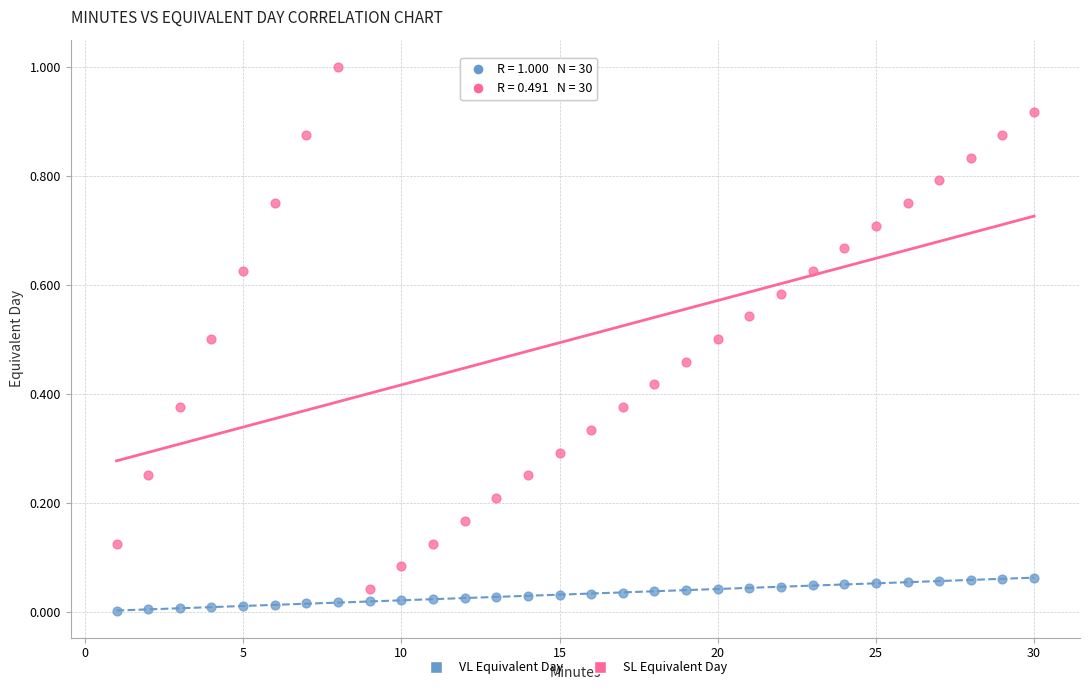

Across all data points, what is the range of Y values (max minus min)?

1.0